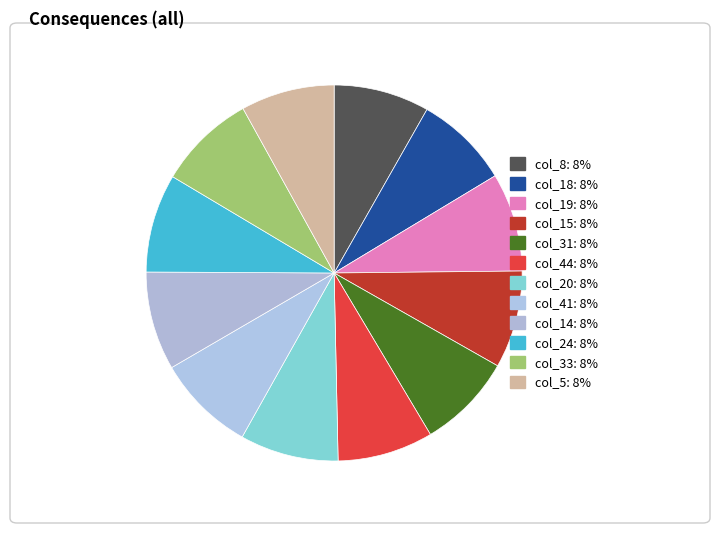

Rank the categories by value from highest to lowest.

19, 20, 41, 14, 24, 15, 33, 8, 31, 44, 18, 5